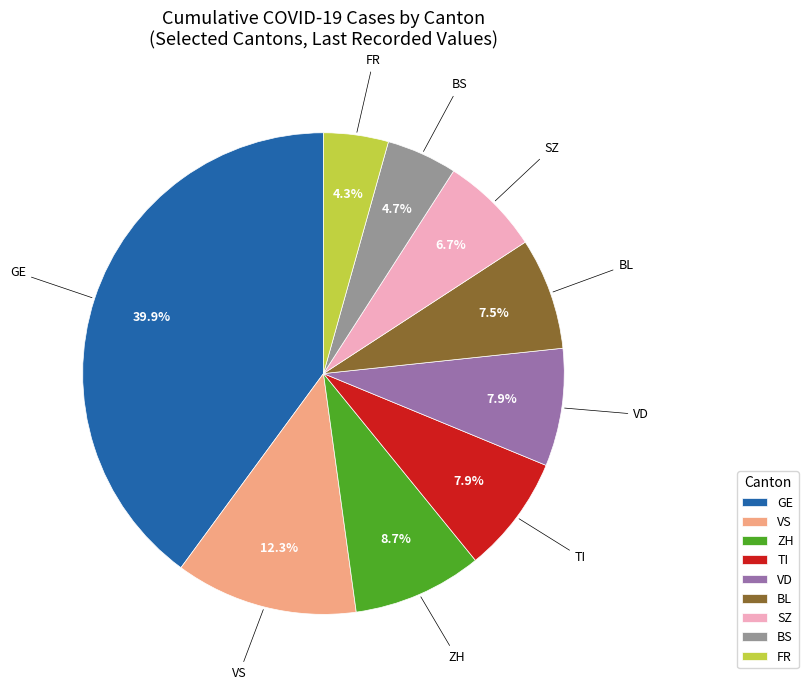

The FR slice represents 4% of the pie. True or false?

True